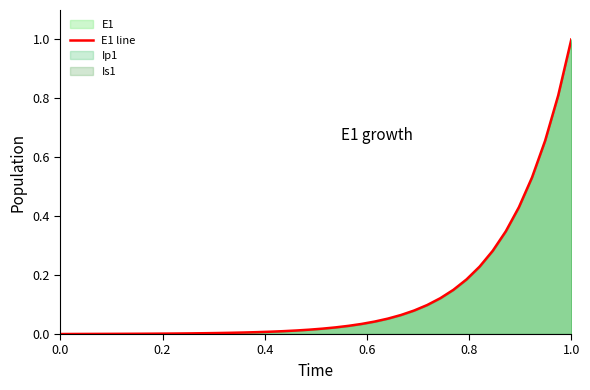

Reading left to right, transcribe all the data shown in this chart.

0.0	0.0	0.0	0.0	0.0	0.0	0.0	0.0	0.0	0.0	0.0	0.0	0.0	0.0	0.0	0.0	0.0	0.0	0.0	0.0	0.0	0.0	0.0	0.0	0.0	0.1	0.1	0.1	0.1	0.1	0.2	0.2	0.2	0.3	0.3	0.4	0.5	0.7	0.8	1.0